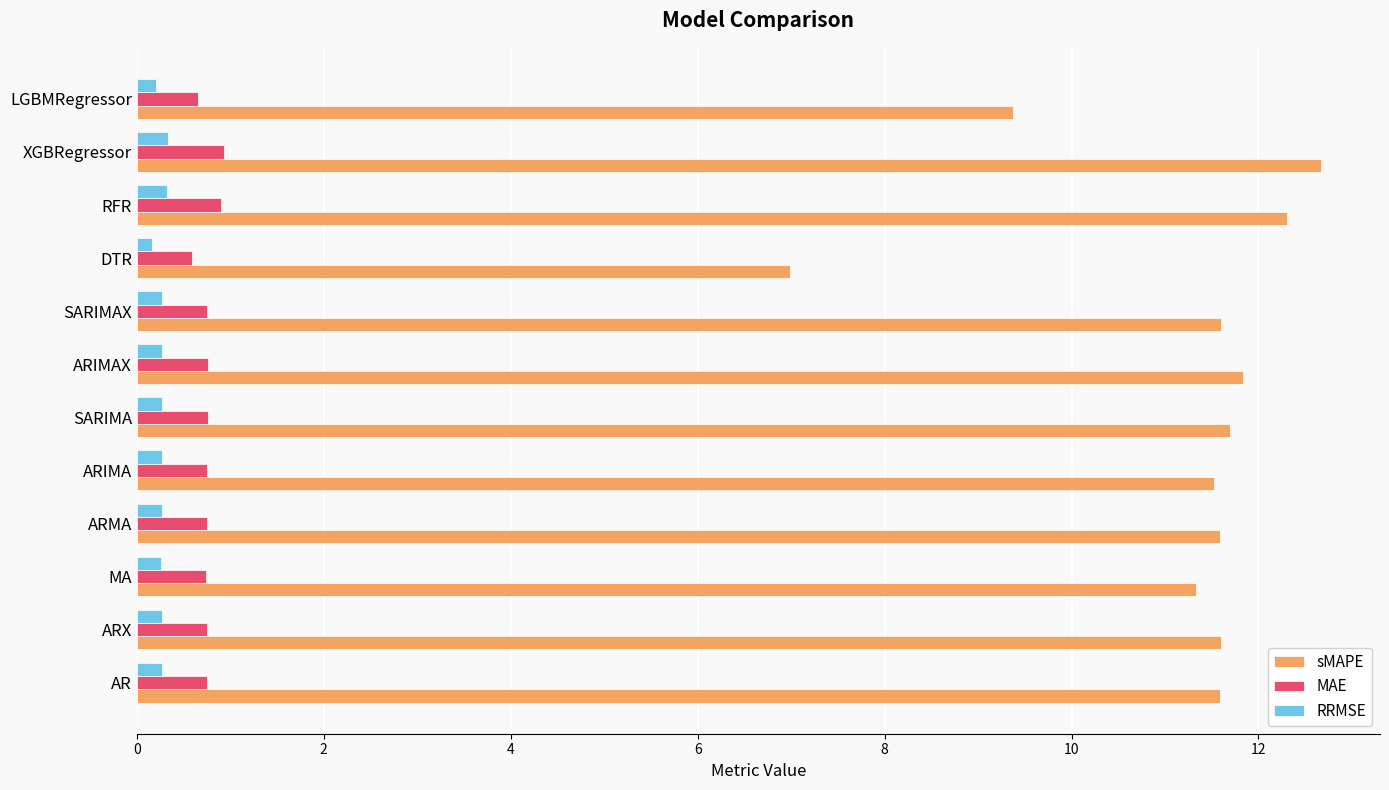

Which series has the widest spread of values?

sMAPE